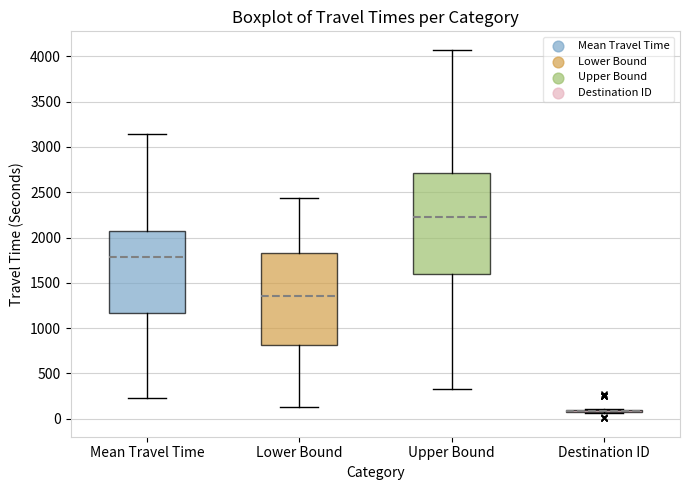

Reading left to right, transcribe this box plot: for each box, give where its median line is, the range the box spans, and where its two whiskers end, as read against the y-axis. The values are not printed on the chart, so give them approximately, as read against the axis.

Mean Travel Time: median 1800, box 1150 to 2050, whiskers 200 to 3150
Lower Bound: median 1350, box 800 to 1850, whiskers 150 to 2450
Upper Bound: median 2250, box 1600 to 2700, whiskers 350 to 4050
Destination ID: box collapsed to a line at 100, whiskers 50 to 100